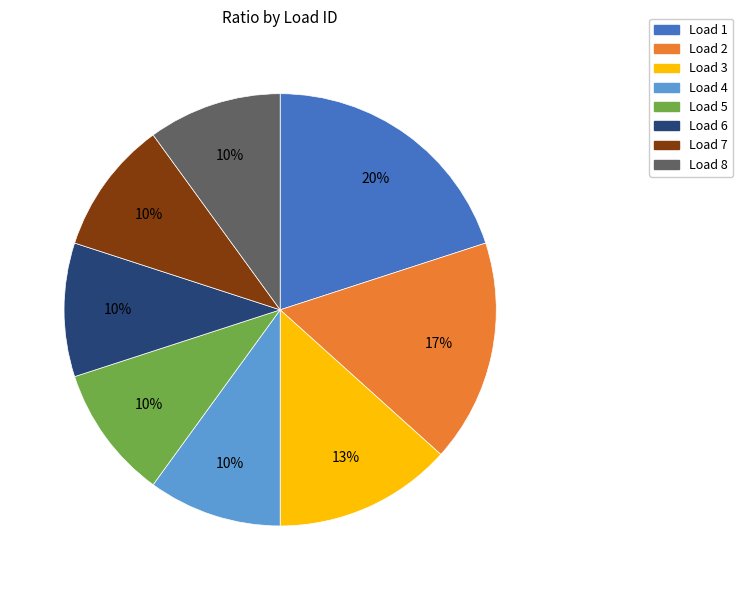

What percentage is the Load 6 slice, to the nearest percent?

10%